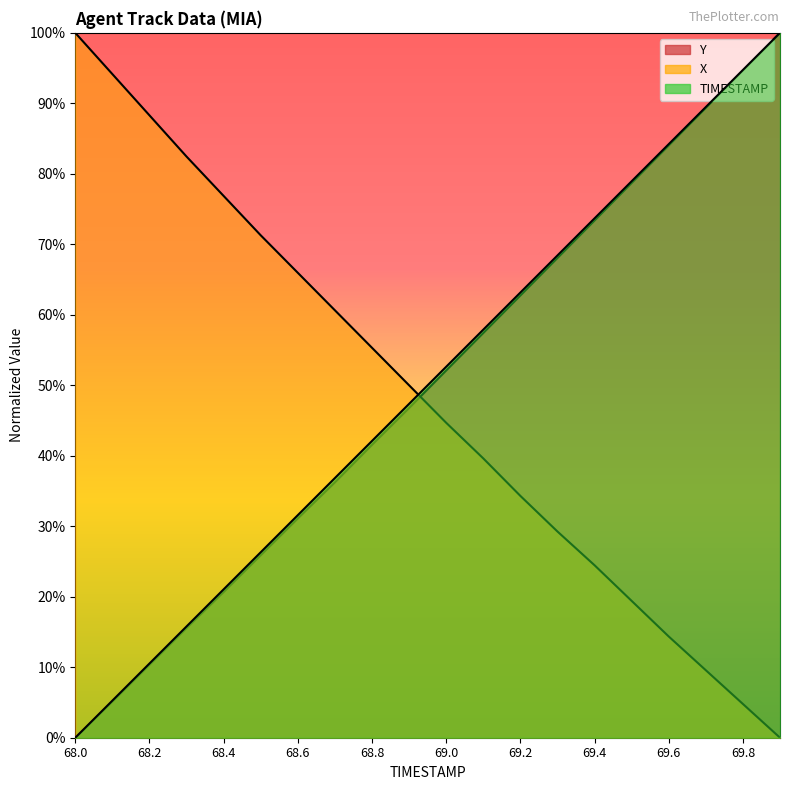

How many categories are shown in the chart?

20